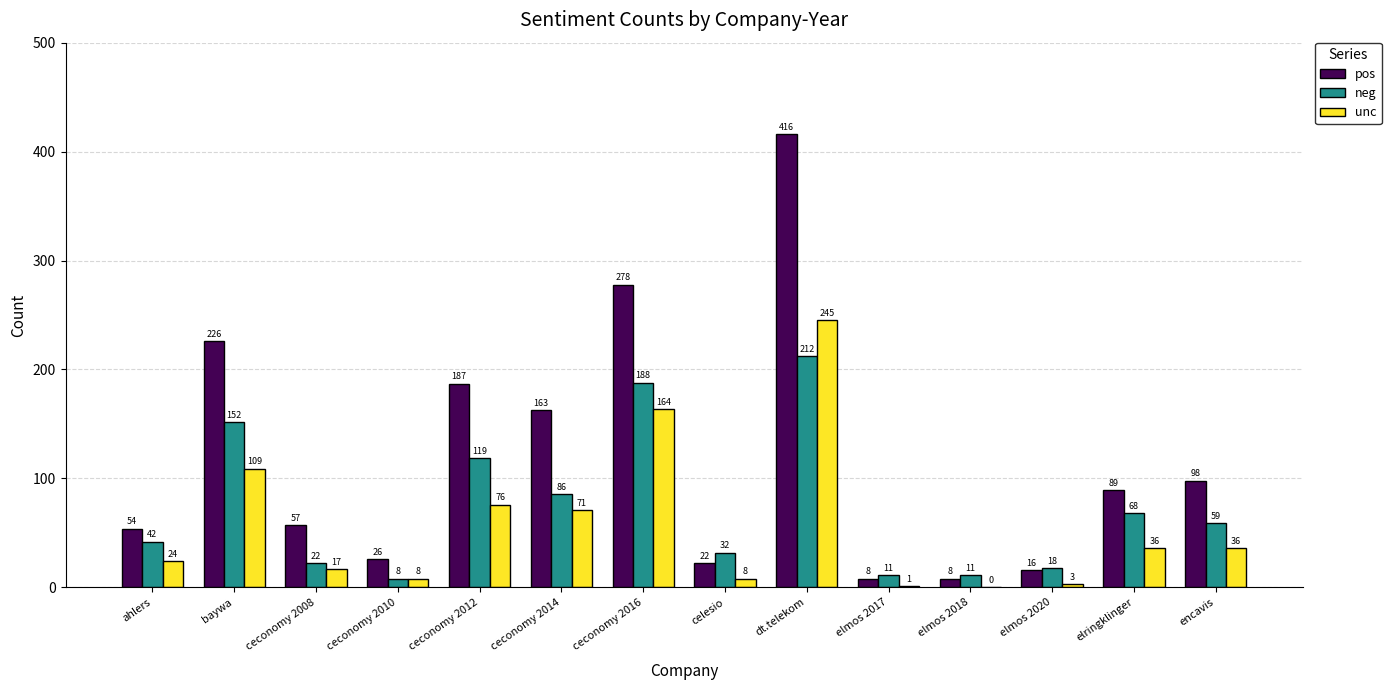

What is the maximum value for neg?

212